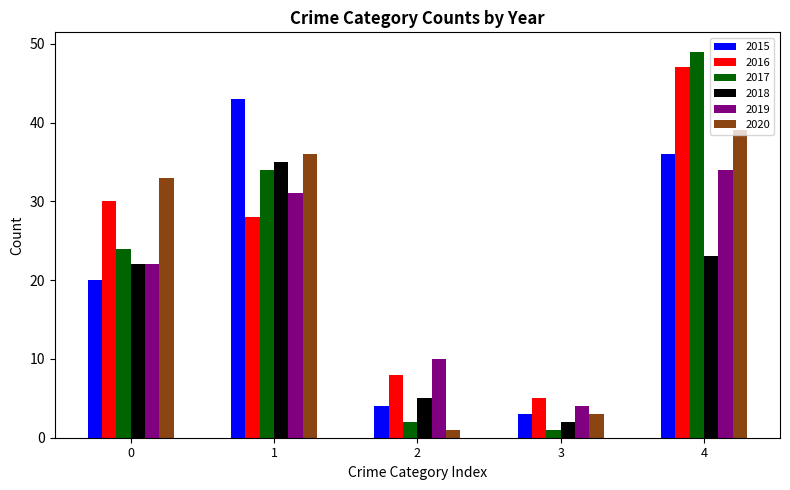

Does the chart contain any negative values?

No